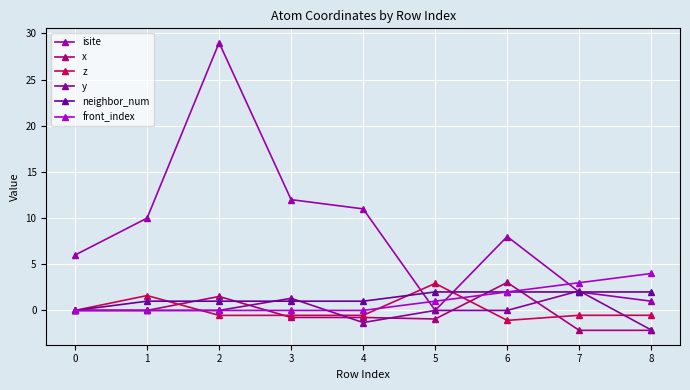

Which series has the widest spread of values?

isite